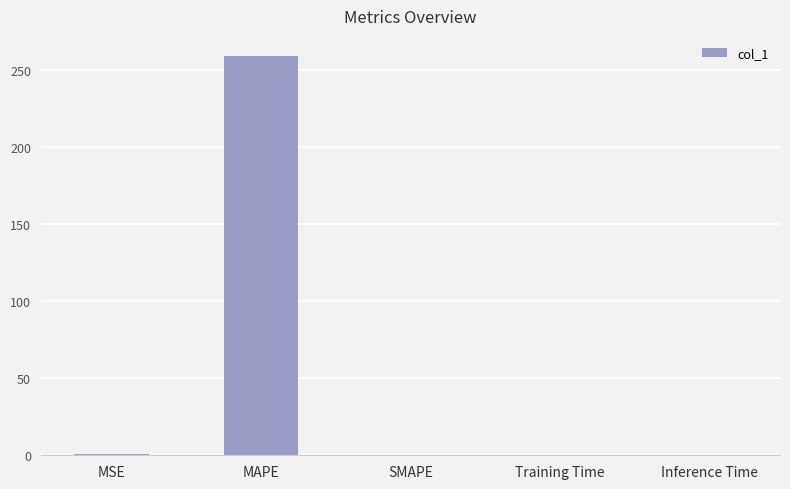

What is the greatest value displayed?

259.3